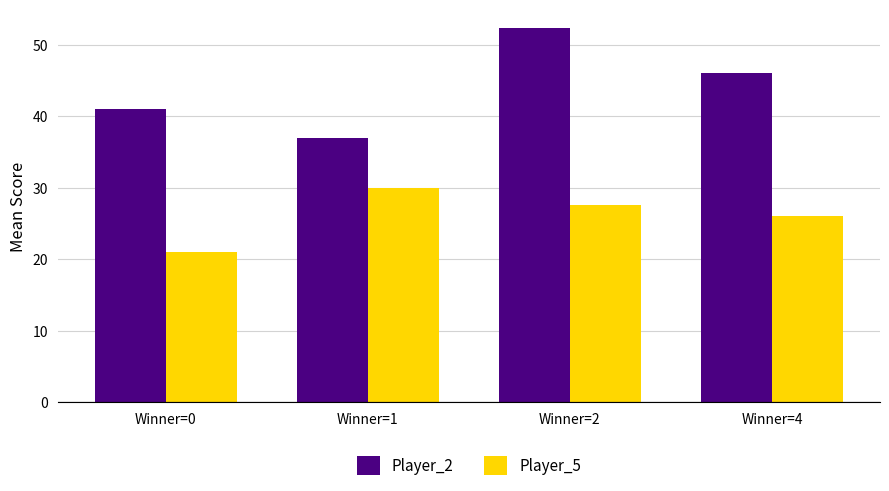

What is the maximum value shown in the chart?

52.3